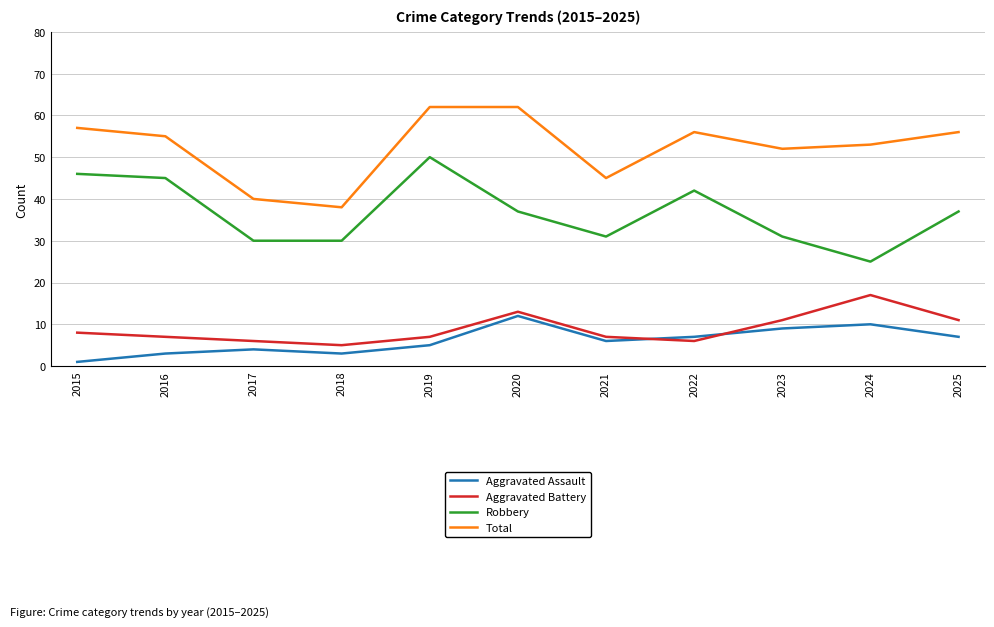

What is the minimum value for Robbery?

25